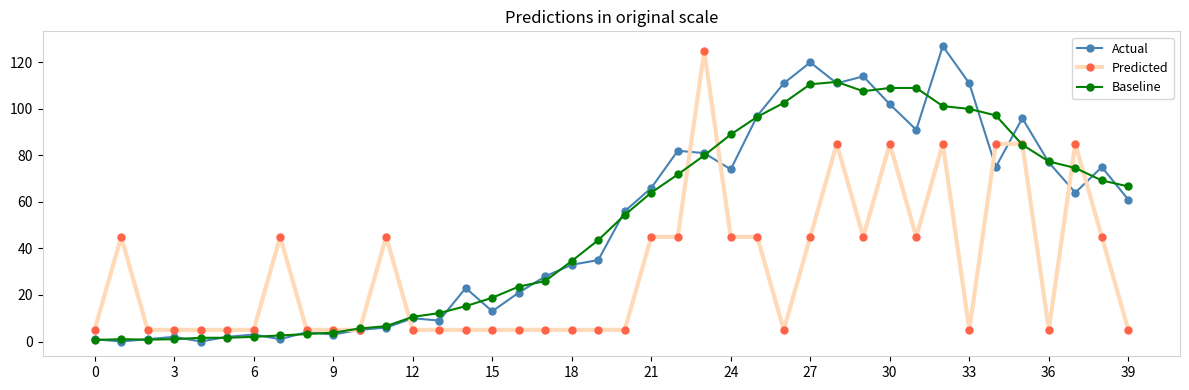

What is the value of the Actual point at the 36th from the left?

96.0